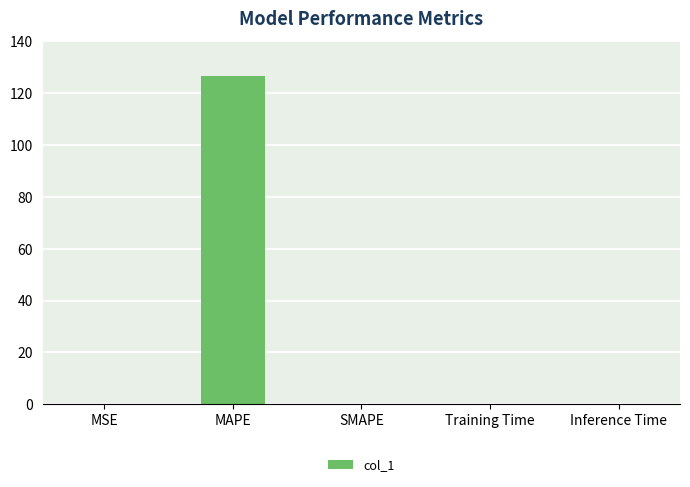

The chart shows a value of 0.0 at Inference Time. True or false?

True